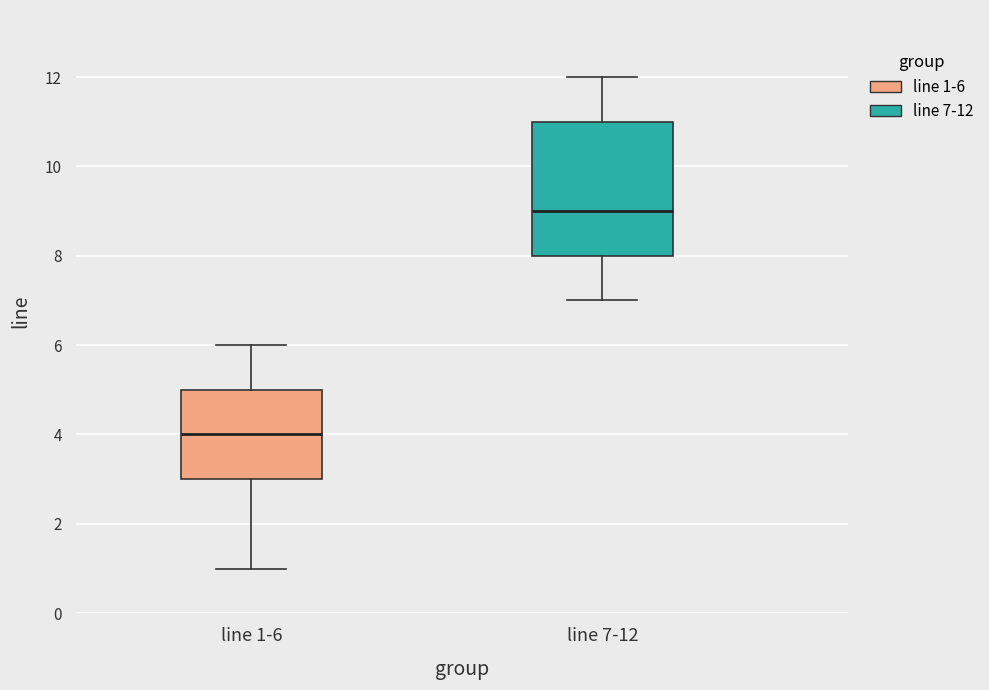

Which box's median line is the highest?

line 7-12